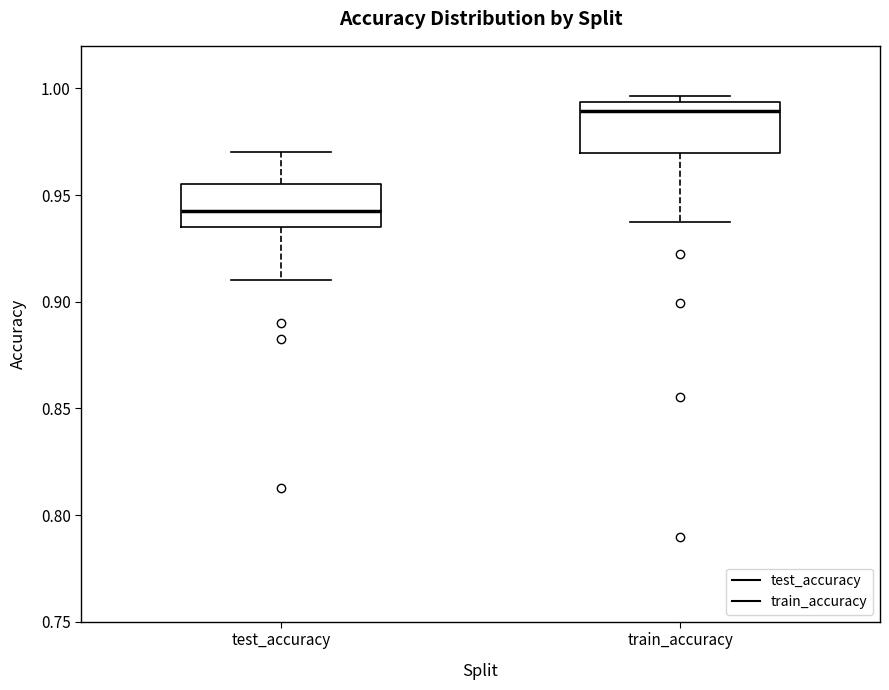

Reading left to right, transcribe this box plot: for each box, give where its median line is, the range the box spans, and where its two whiskers end, as read against the y-axis. The values are not printed on the chart, so give them approximately, as read against the axis.

test_accuracy: median 0.940, box 0.935 to 0.955, whiskers 0.910 to 0.970
train_accuracy: median 0.990, box 0.970 to 0.995, whiskers 0.935 to 0.995 (just above the box's upper edge)